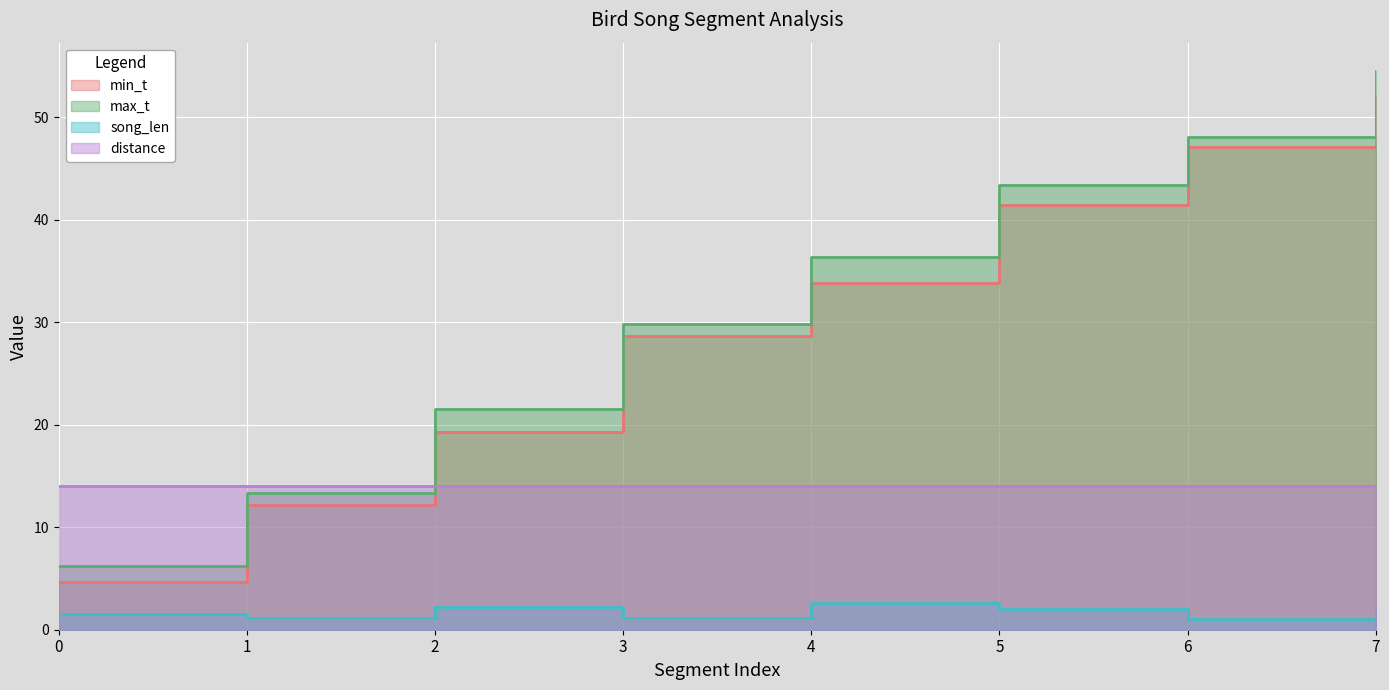

What is the sum of the min_t values at 3 and 7?

80.9